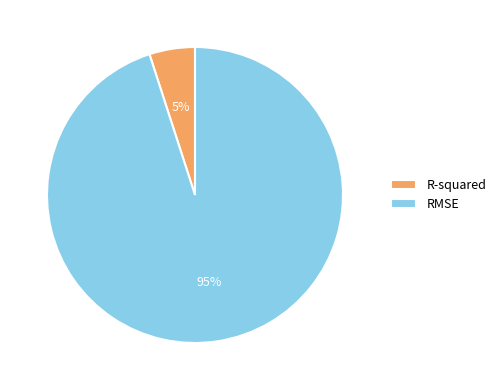

Does any single category account for the majority?

Yes